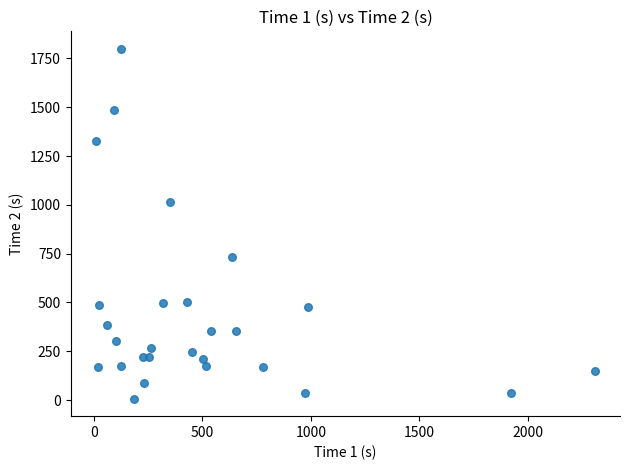

What Y value in the scatter plot is closest to 903?

1015.7